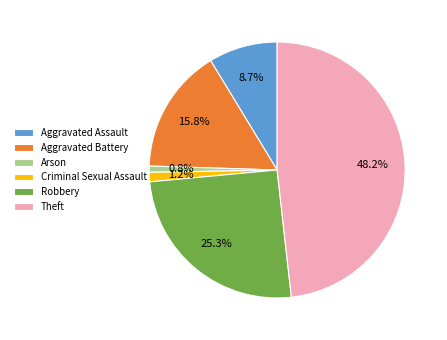

To the nearest percent, what is the difference between the largest and smallest slice percentages?

47%